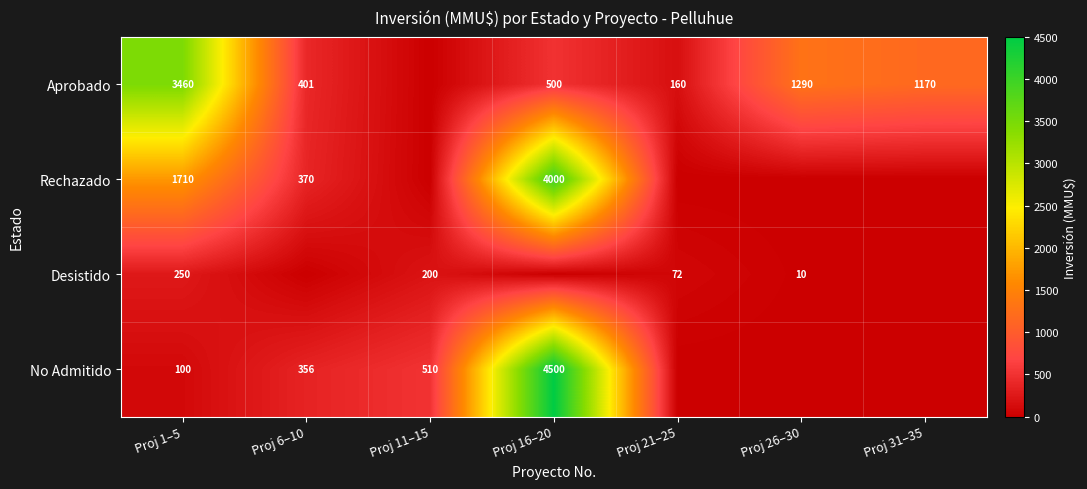

The value of Desistido at Proj 26–30 is 17. True or false?

False